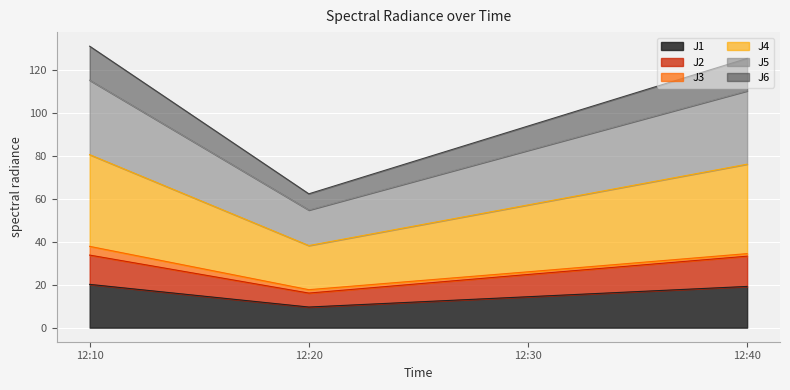

The value of J1 at 12:10 is 9.1. True or false?

False